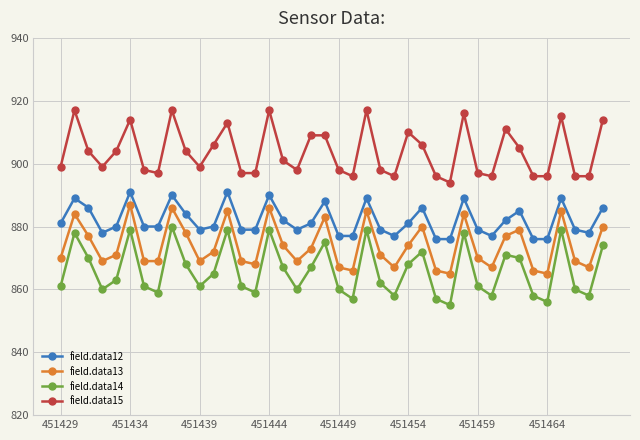

True or false: field.data12 has more than 1 points higher than both neighbors.

True